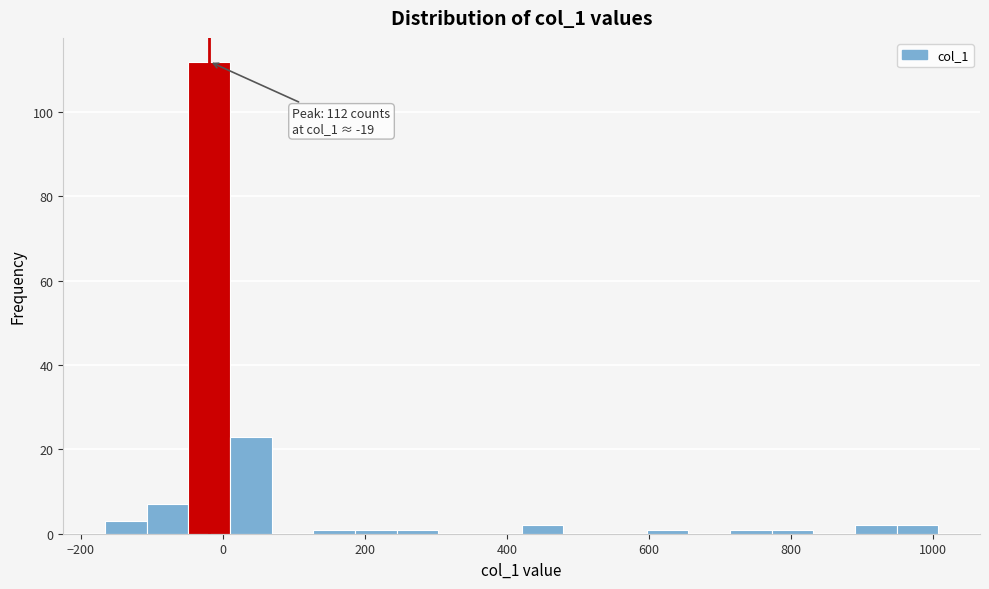

Read against the x-axis, roughly where is the centre of the tallest bar?

-20